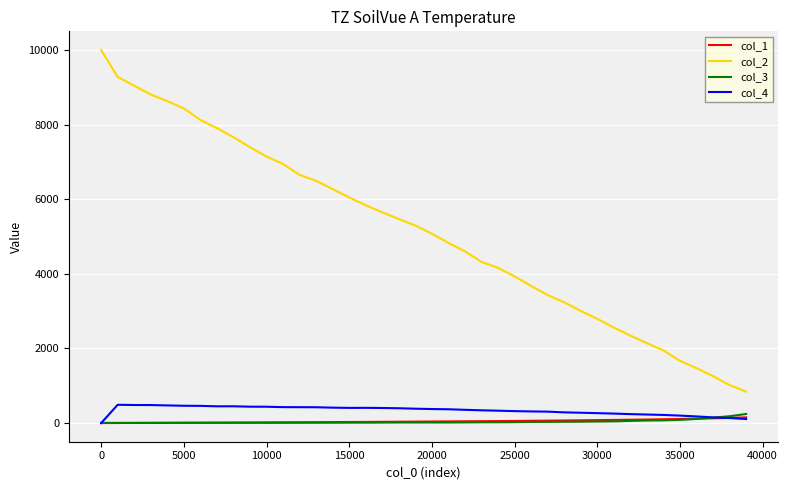

At how many categories does at least one series exceed 3051?

29